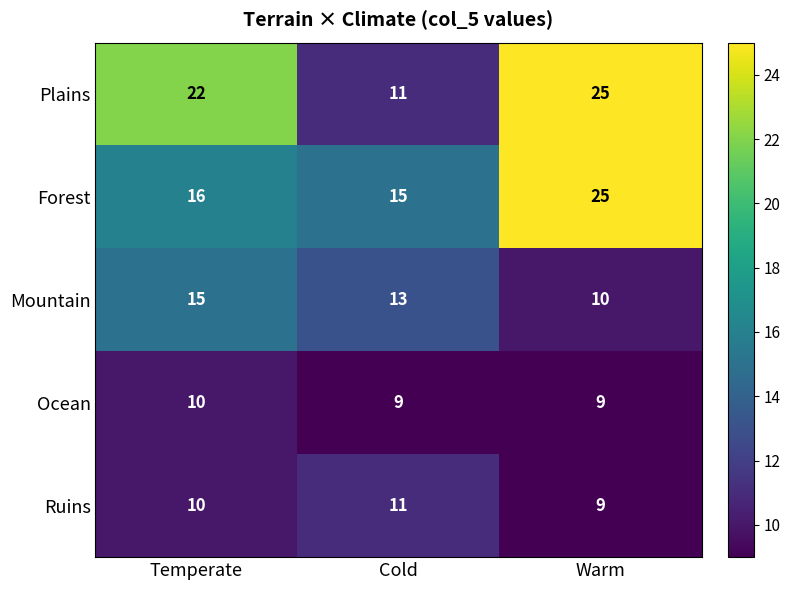

Between Temperate and Warm, which series saw the biggest shift?

Forest